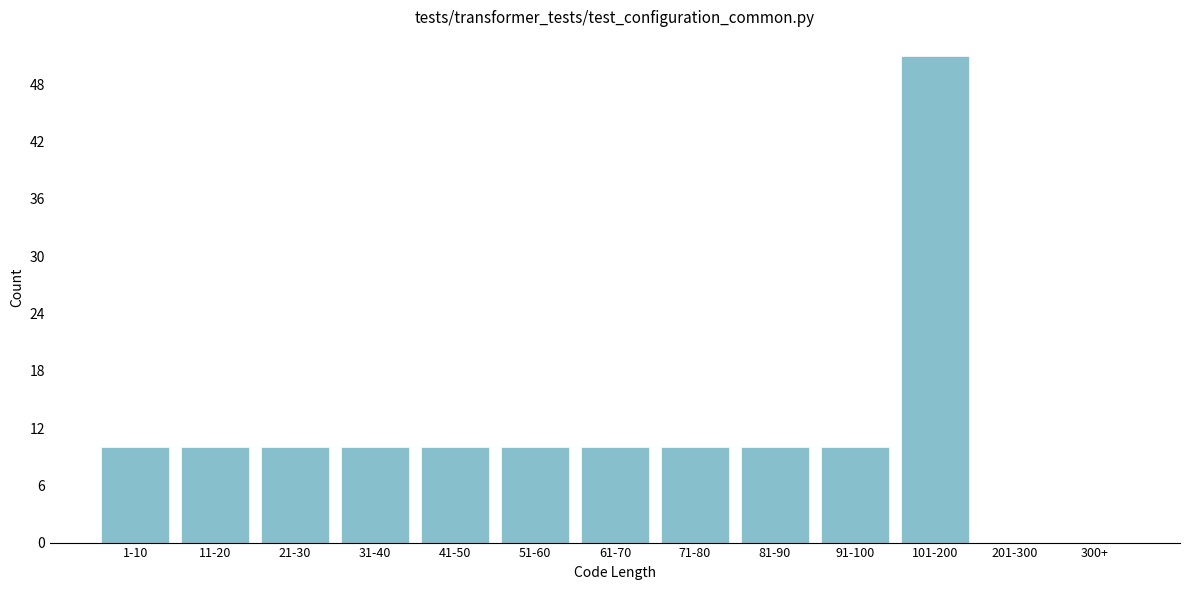

Reading left to right, transcribe all the data shown in this chart.

1-10=10	11-20=10	21-30=10	31-40=10	41-50=10	51-60=10	61-70=10	71-80=10	81-90=10	91-100=10	101-200=51	201-300=0	300+=0